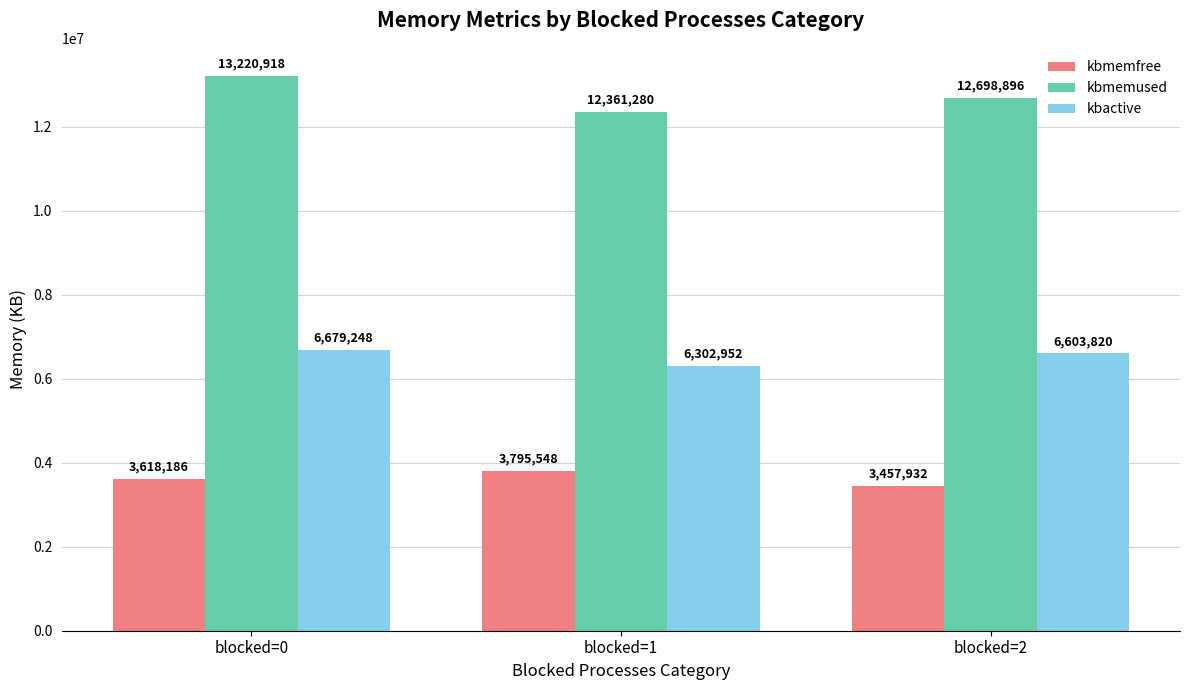

True or false: kbactive has a value of 6679248 at blocked=0.

True